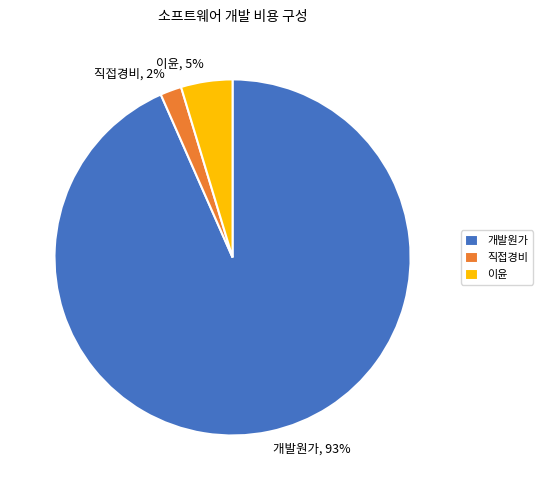

Is the sum of 직접경비 and 개발원가 greater than half?

Yes